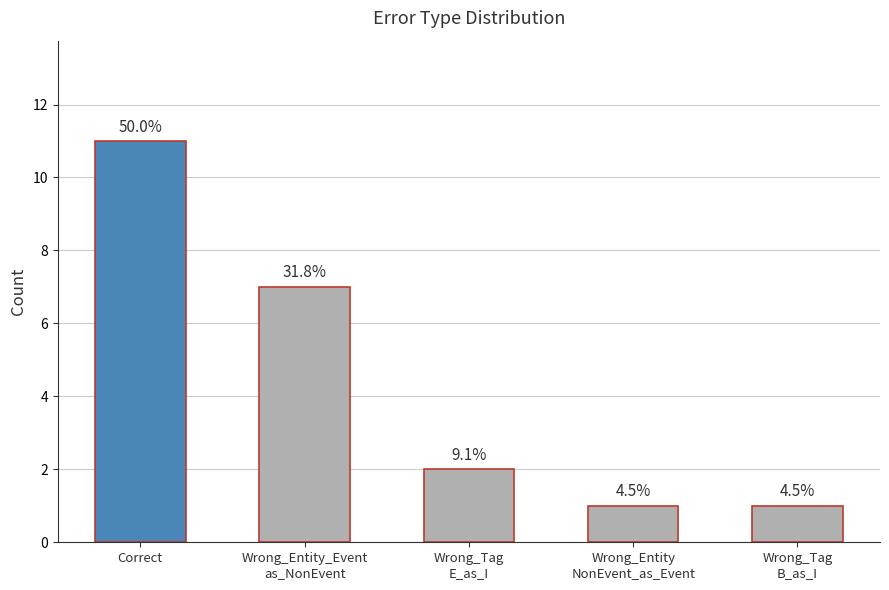

What is the label of the 3rd bar from the right?

Wrong_Tag
E_as_I